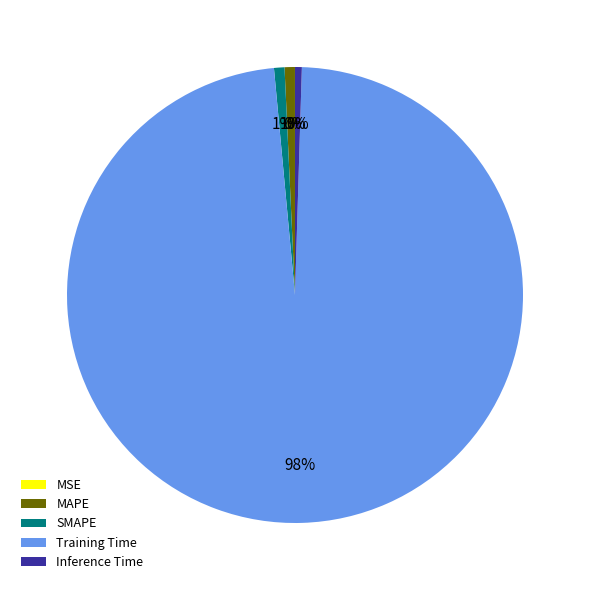

The Training Time slice represents 92% of the pie. True or false?

False